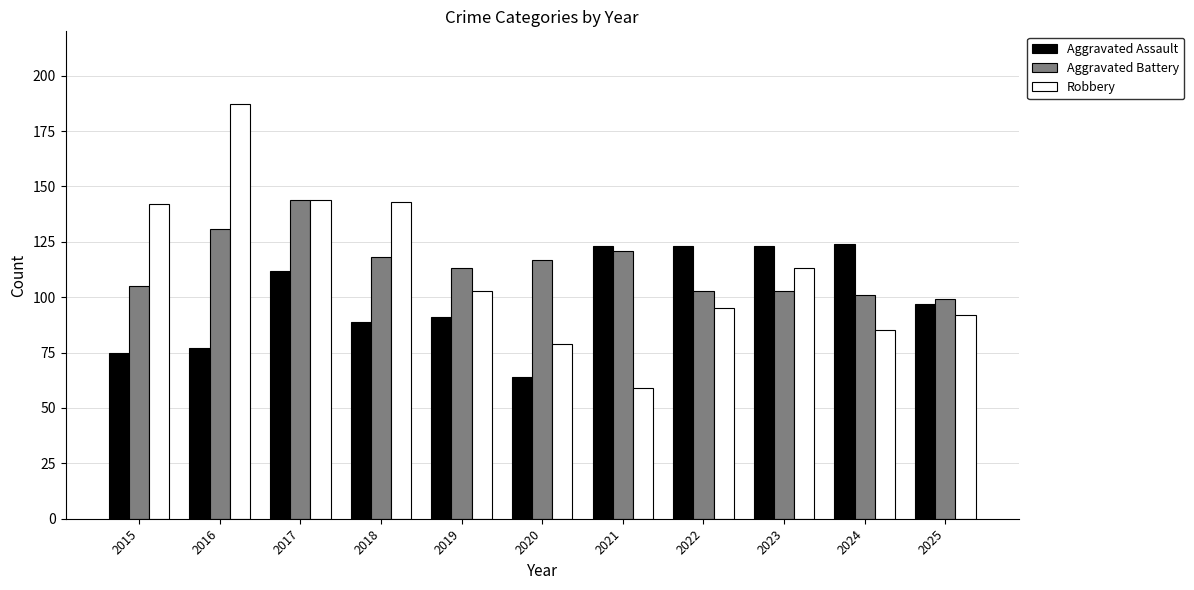

What is the spread (max minus min) of values at 2016?

110